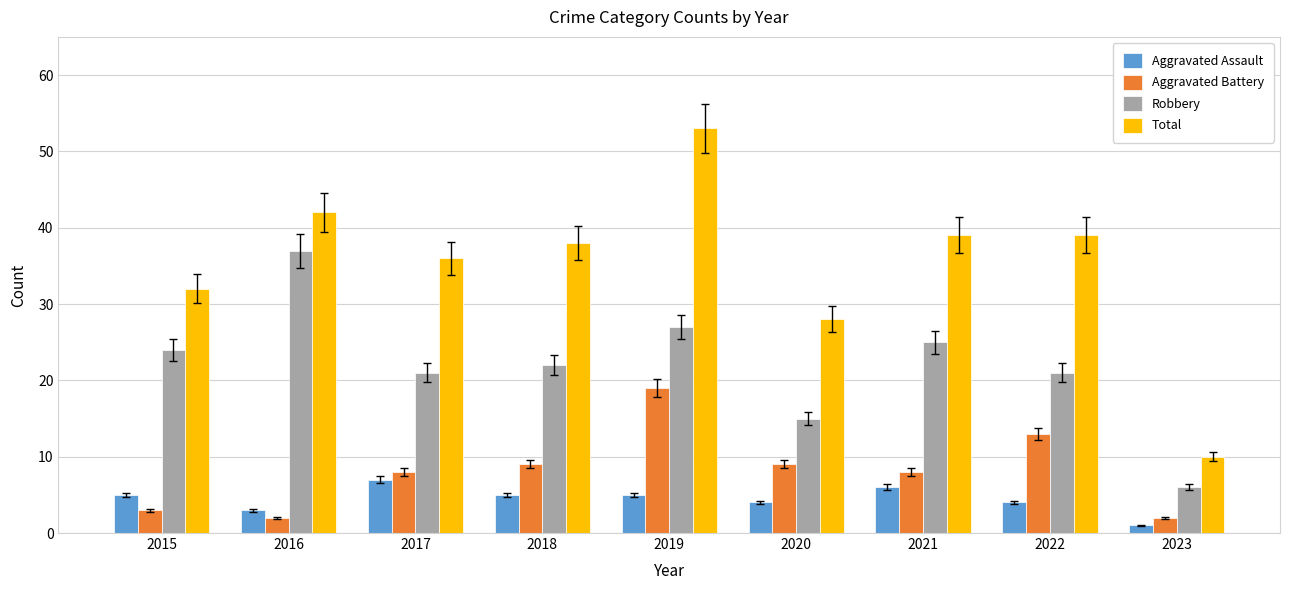

What is the sum of the Total values at 2020 and 2022?

67